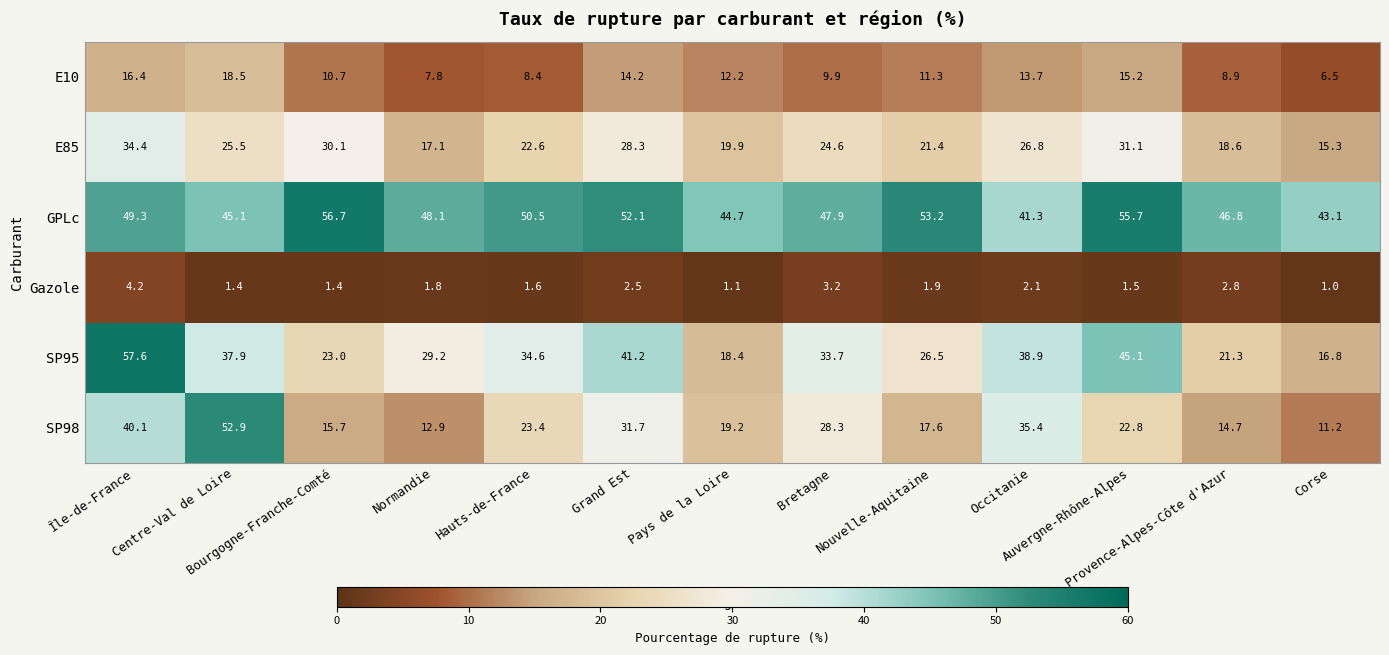

What is the total value across all series at Île-de-France?

202.0